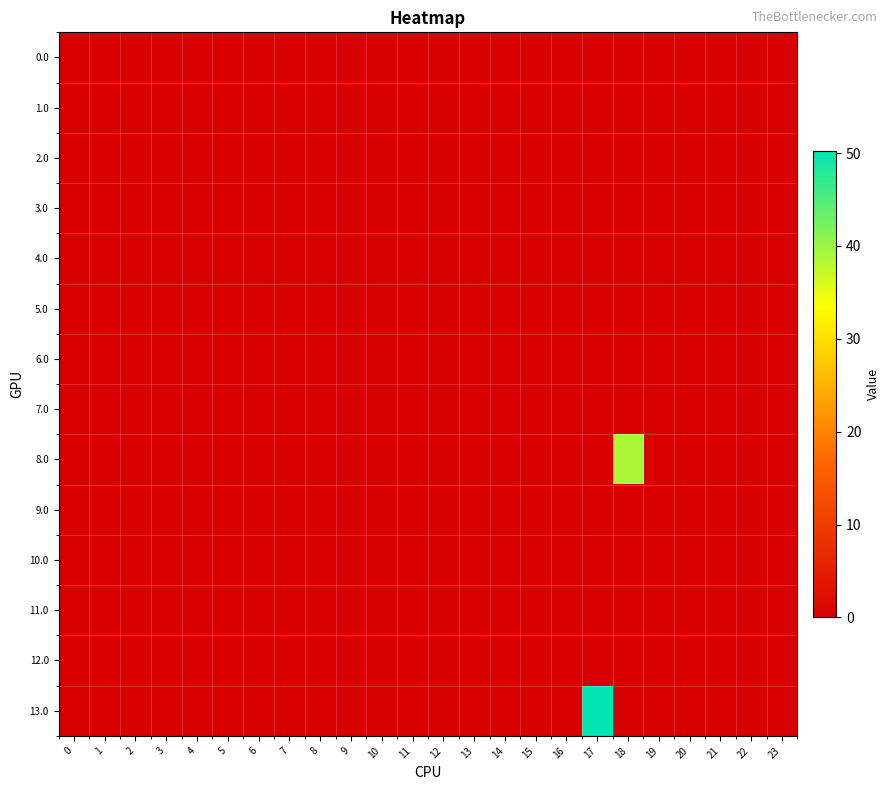

Between 23 and 4, which is larger?

23